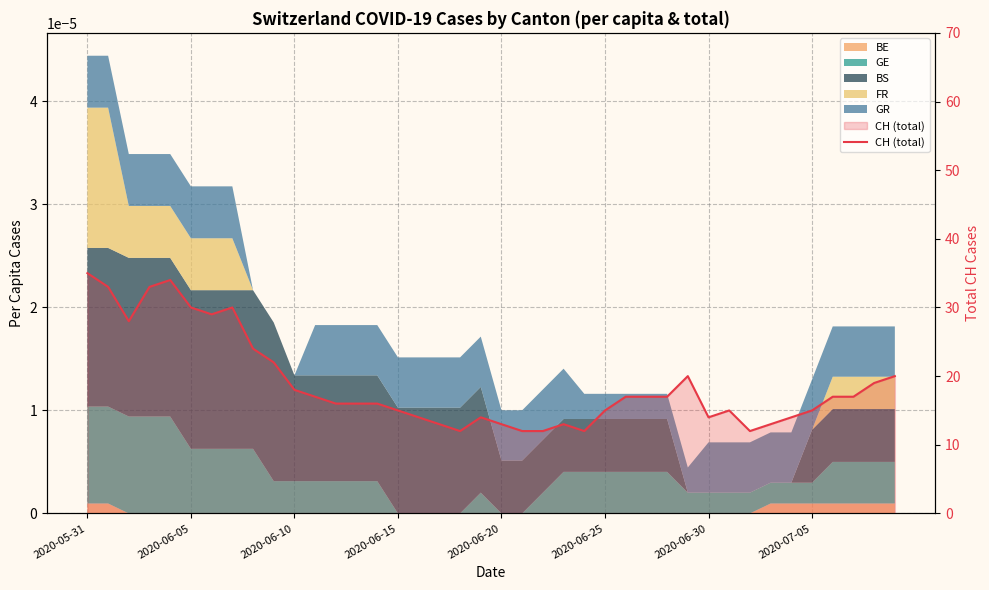

True or false: the data has more than 2 interior local peaks.

True